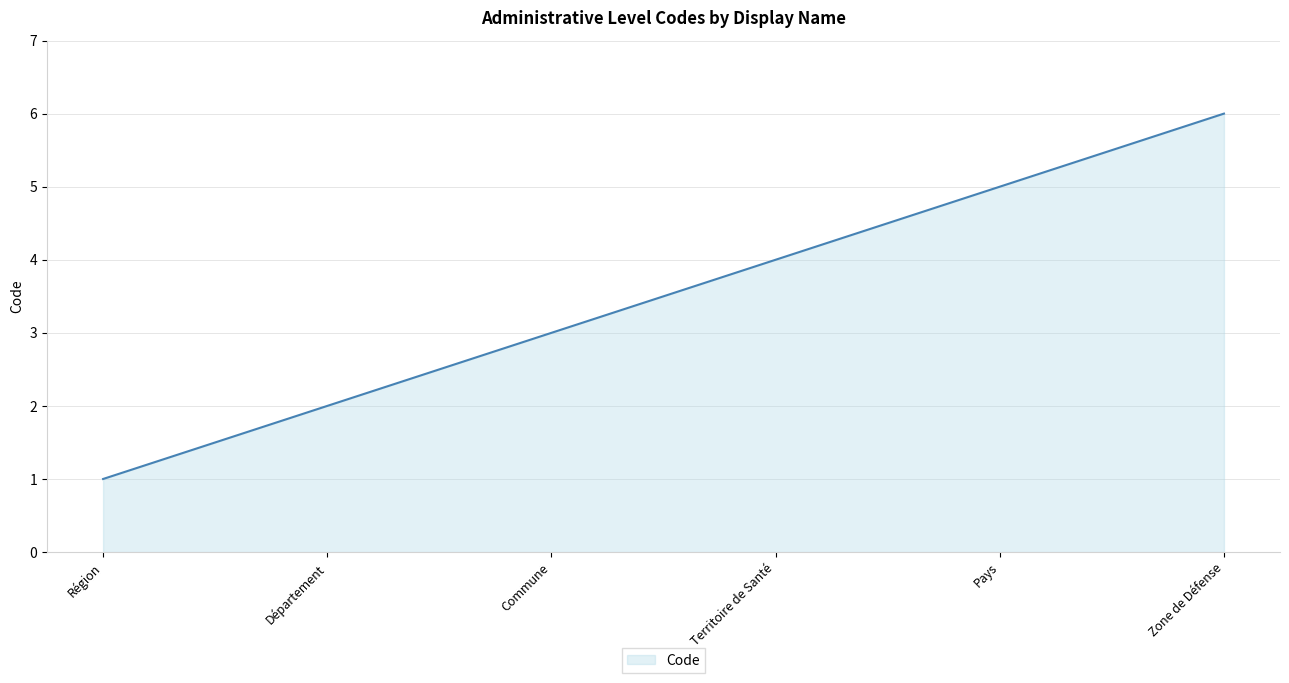

True or false: the data has more than 1 interior local peaks.

False